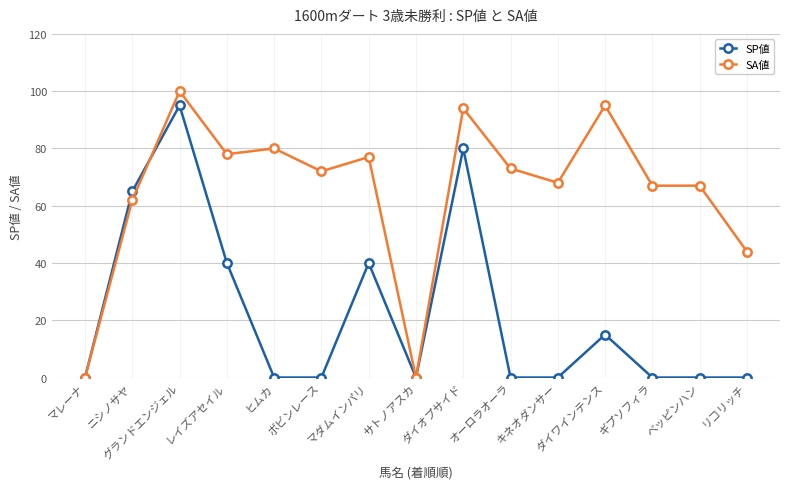

What are all the series names shown in the legend?

SP値, SA値